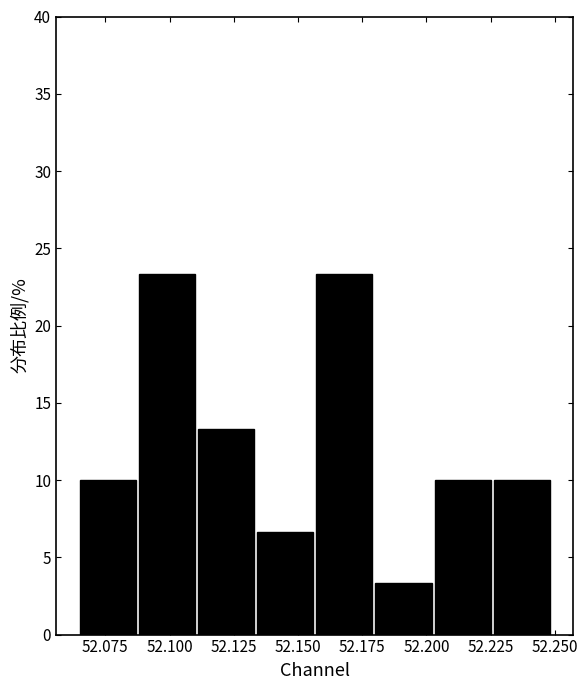

How tall is the bar that spans 52.135 to 52.155 on the x-axis? Neither the bar edges nor the heights are printed on the chart, so give them approximately, as read against the axes.

6.5